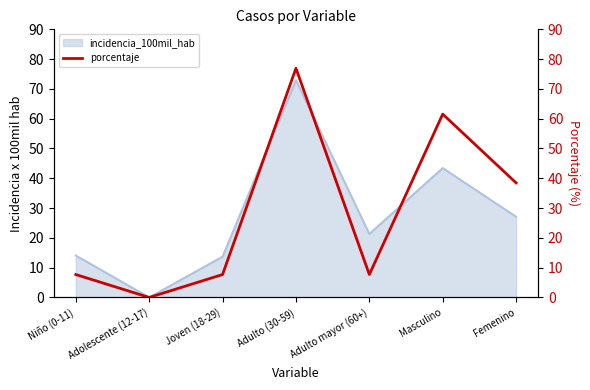

Does the chart have visible grid lines?

No